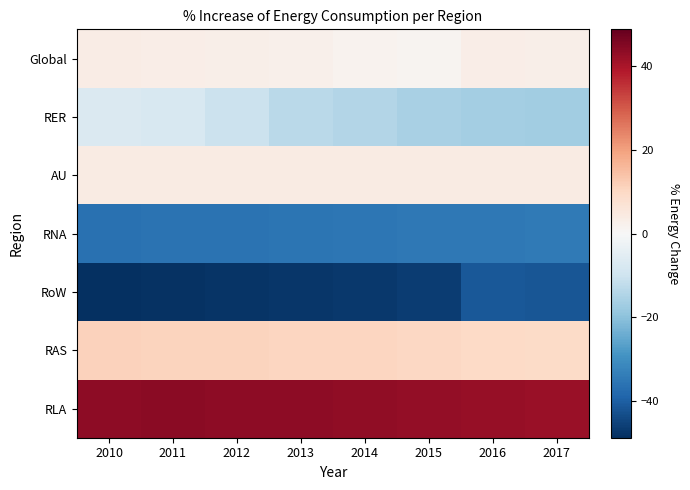

Count the number of categories in the chart.

8